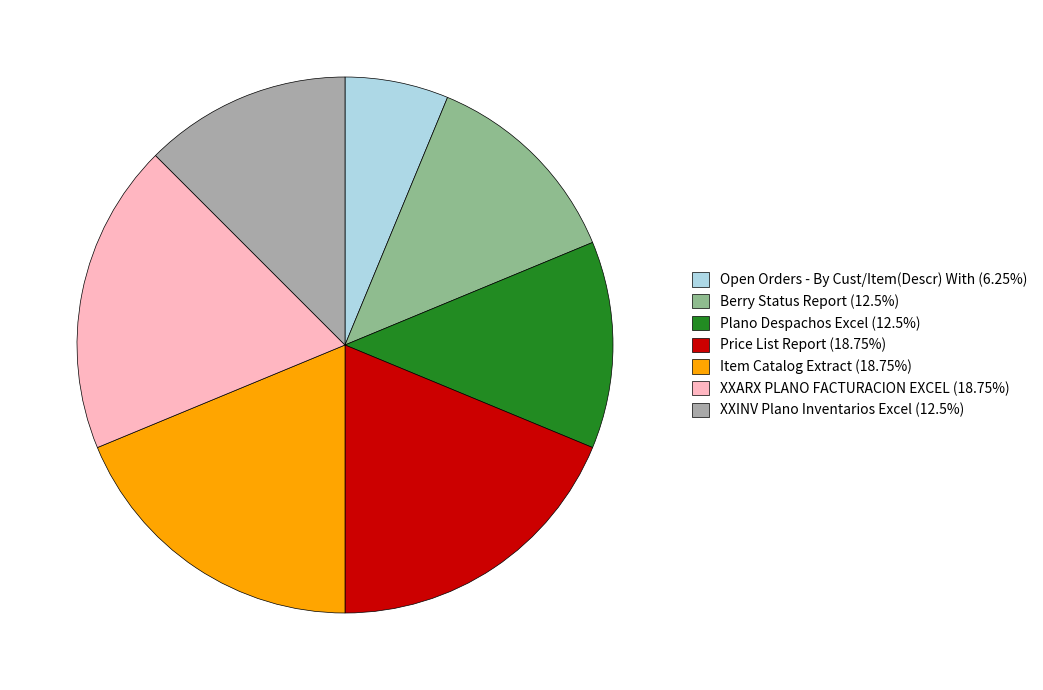

Does any single category account for the majority?

No